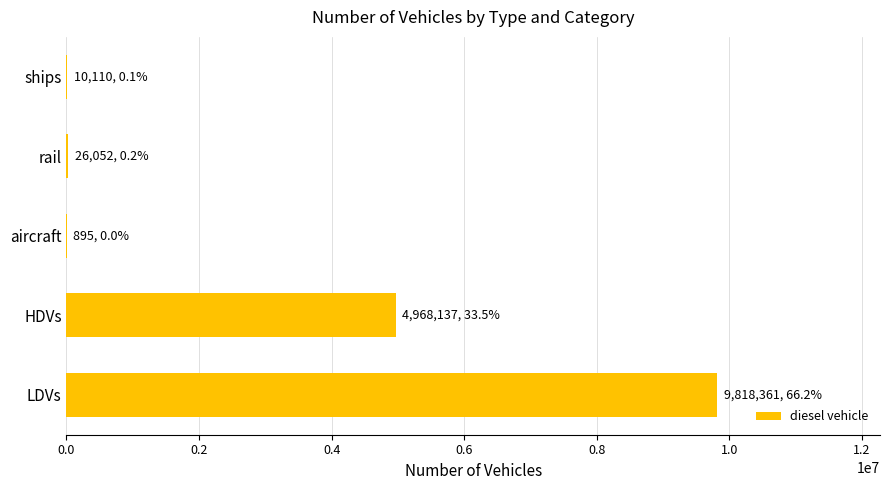

Which category has the highest value across all series?

LDVs